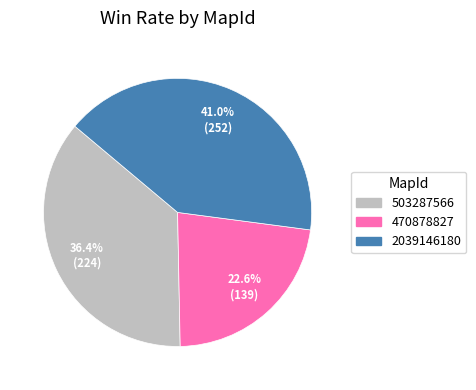

Rank the categories by value from highest to lowest.

2039146180, 503287566, 470878827